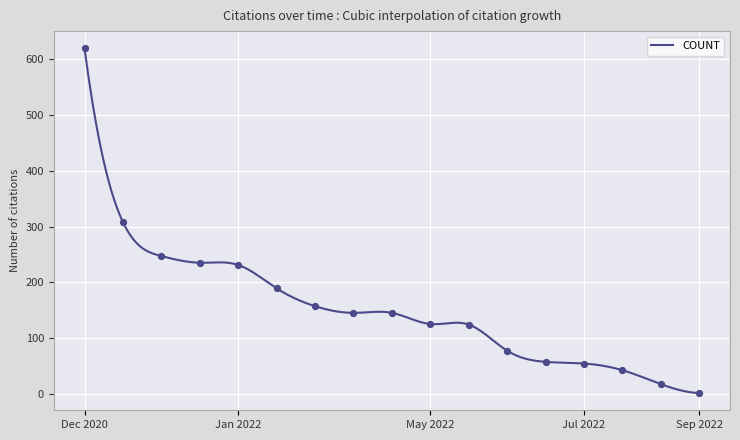

Approximately how many times larger is the value at 2022-04-03 compared to 2022-07-12?

2.8